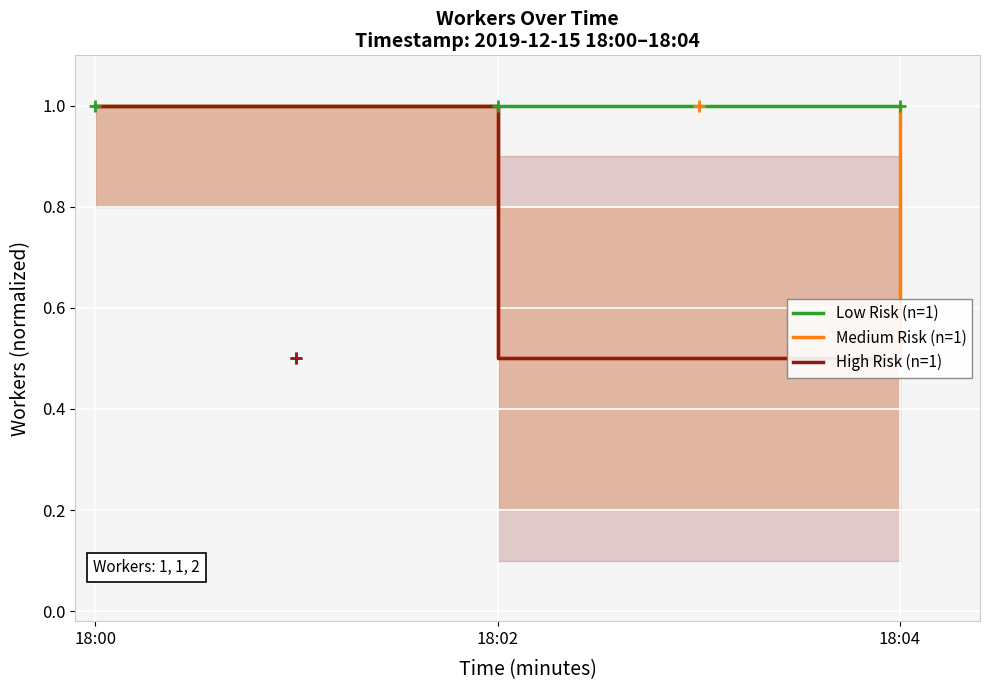

What is the average value of the Low Risk (n=1) series?

1.0